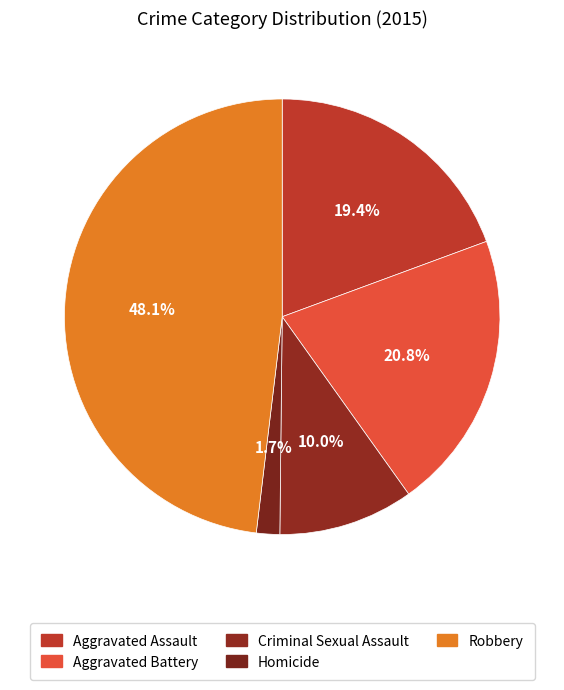

Combined, do Homicide and Aggravated Assault account for over 50%?

No